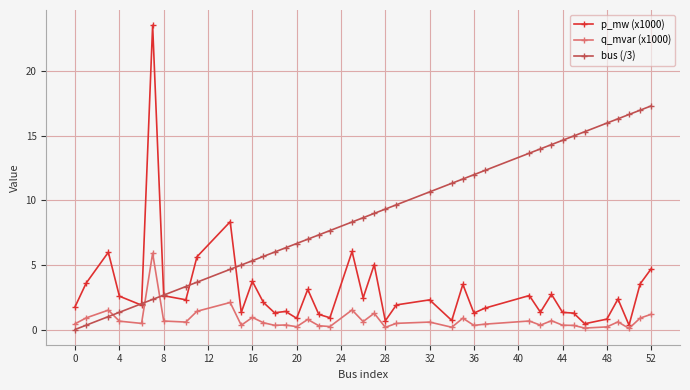

What are all the series names shown in the legend?

p_mw (x1000), q_mvar (x1000), bus (/3)